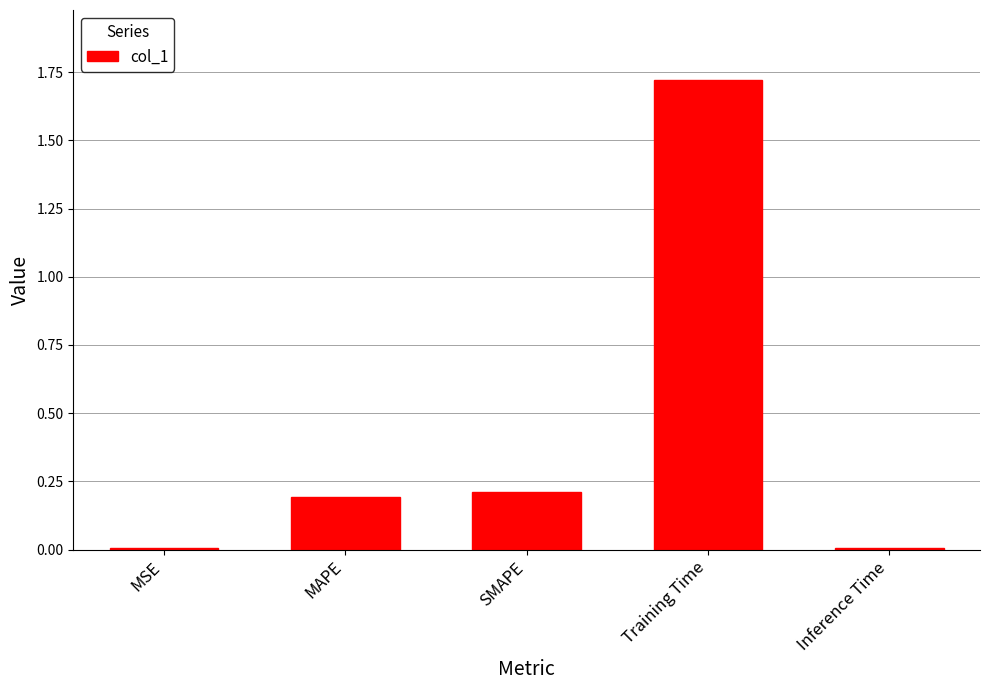

What is the sum of all values?

2.1